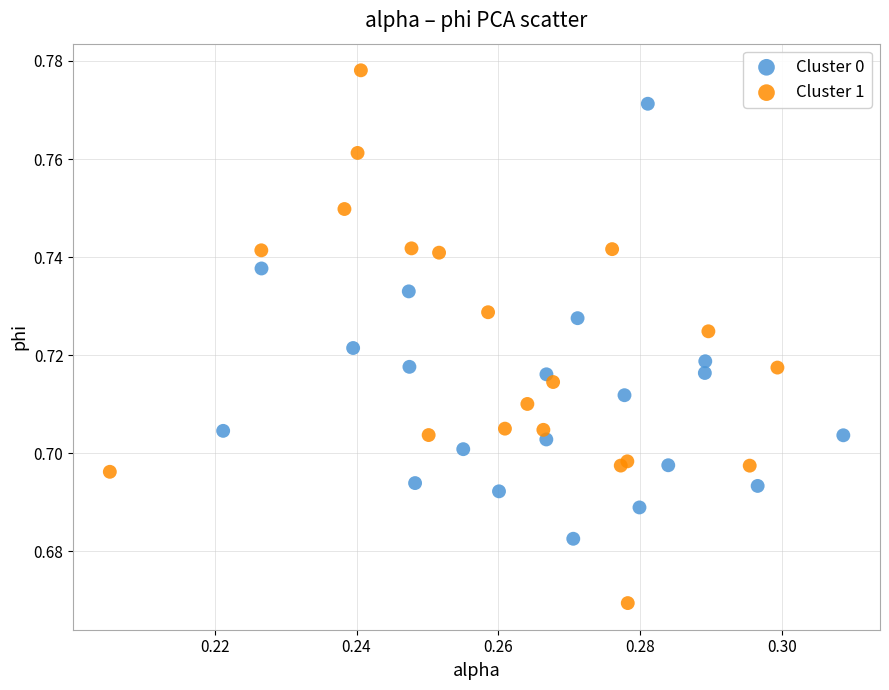

Which series reaches the minimum Y coordinate?

Cluster 1